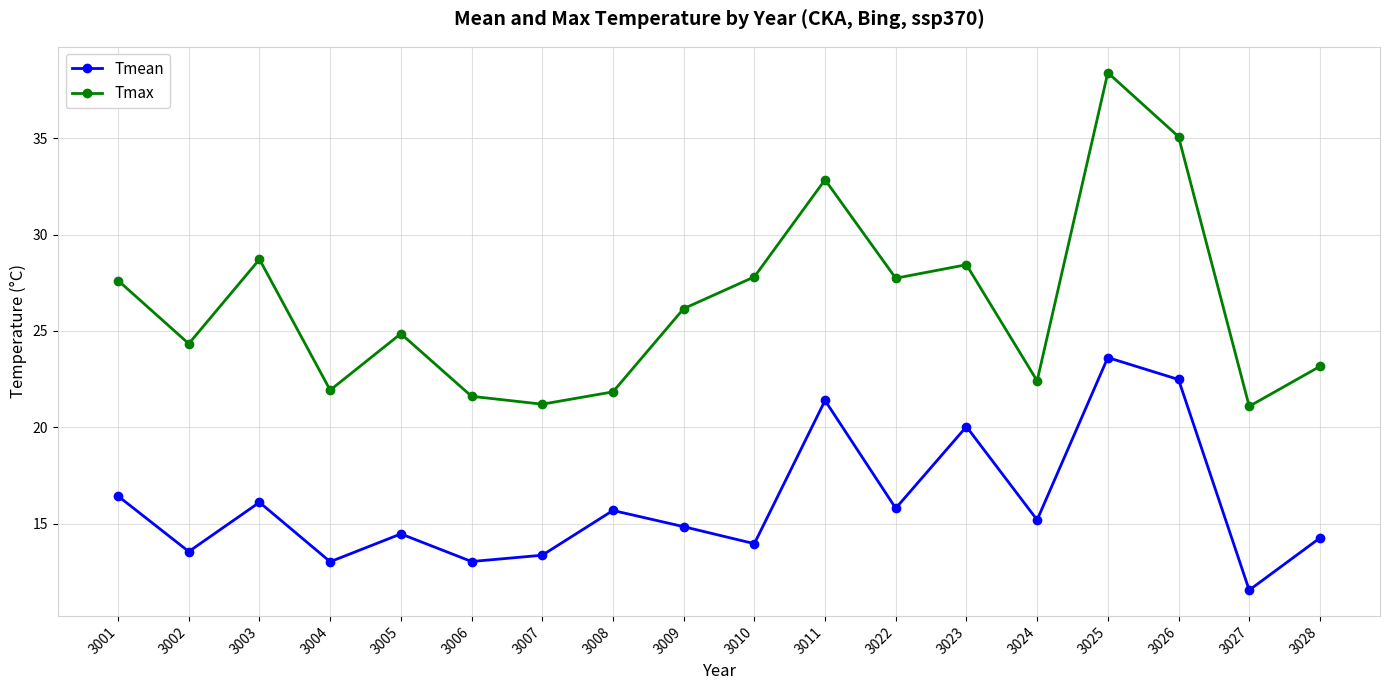

How many values in the Tmax series exceed 26?

9